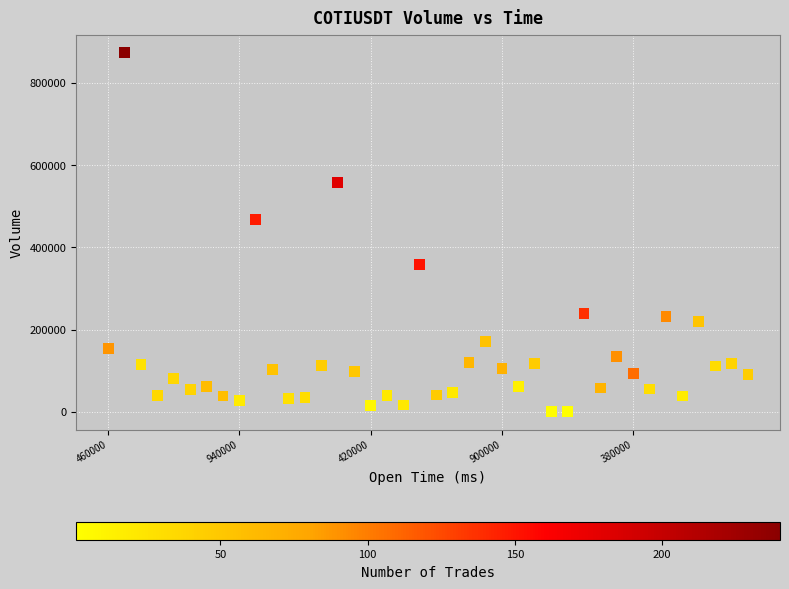

What Y value in the scatter plot is closest to 436802?

468126